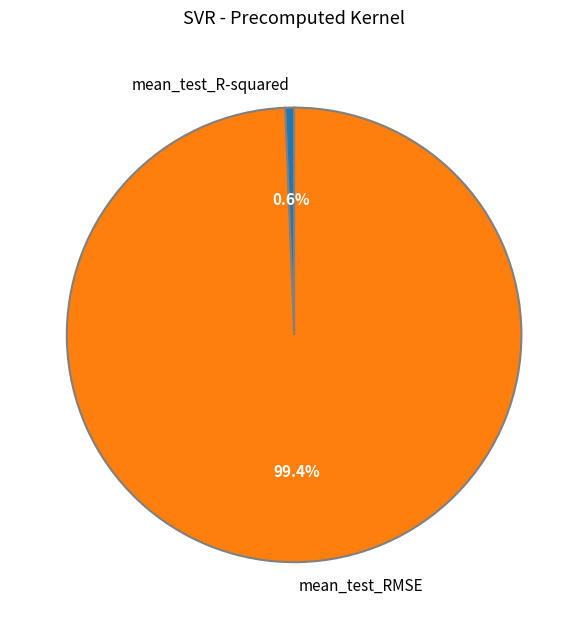

What is the total percentage of mean_test_RMSE and mean_test_R-squared?

100.0%